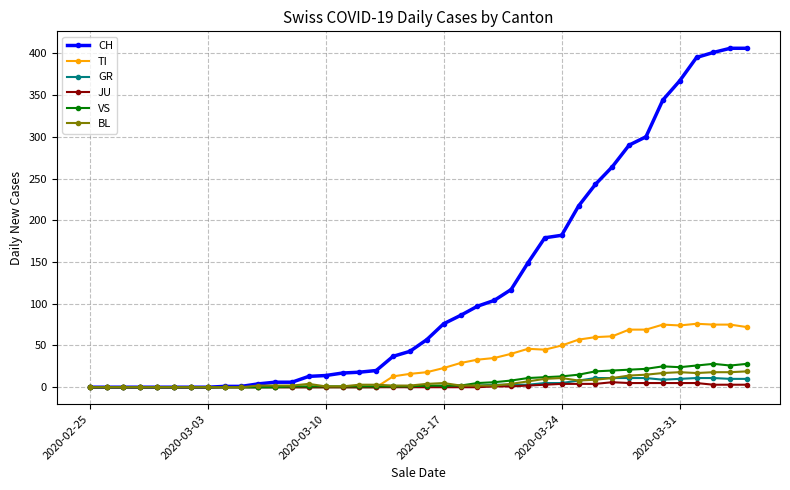

What is the sum of all TI values?

1111